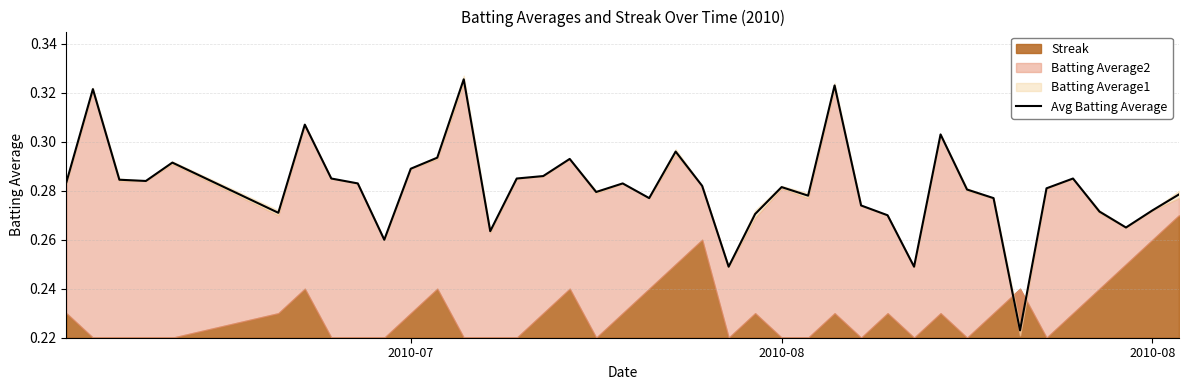

What is the minimum value shown in the chart?

0.2